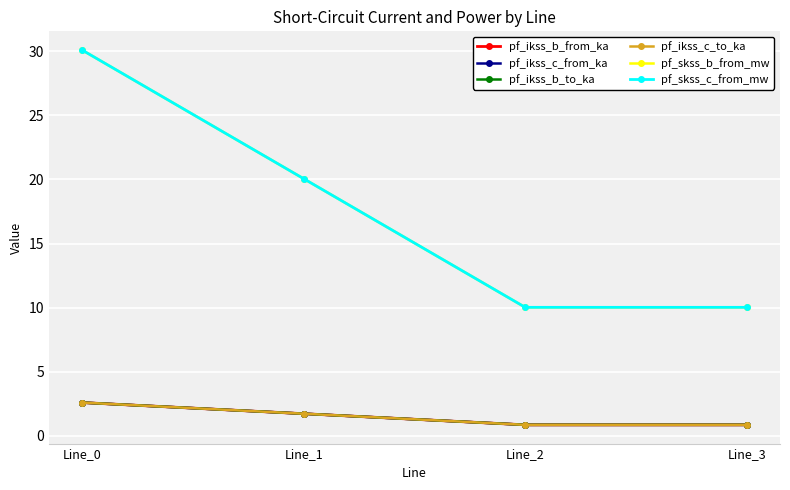

Count the number of categories in the chart.

4